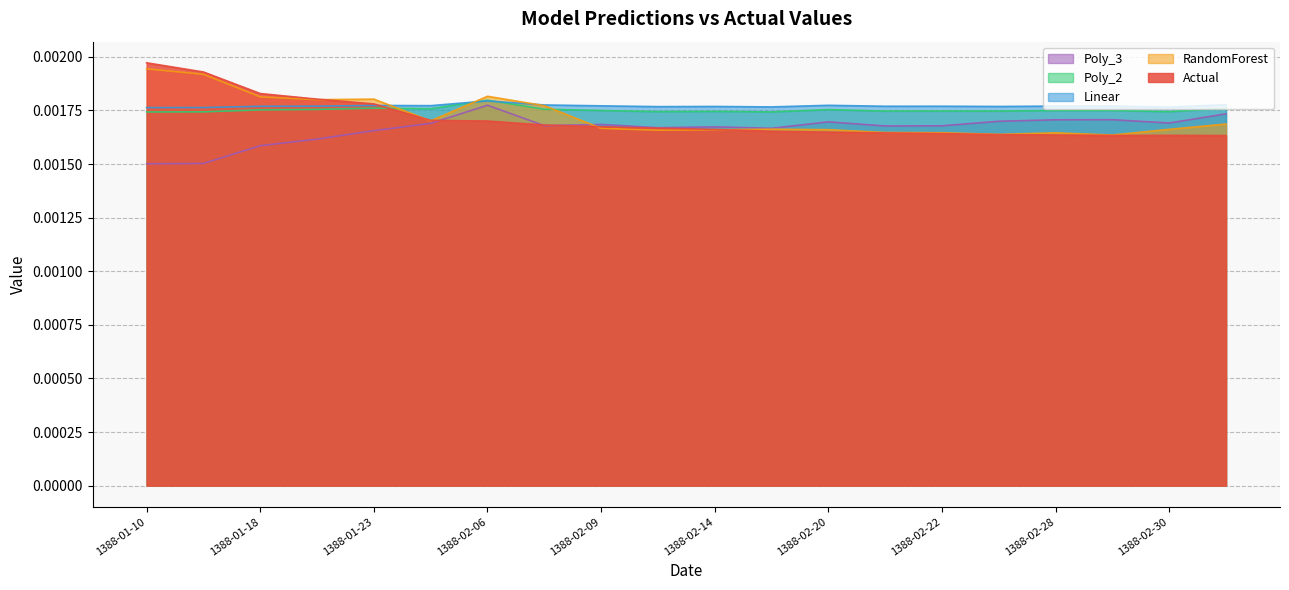

Count the number of categories in the chart.

20